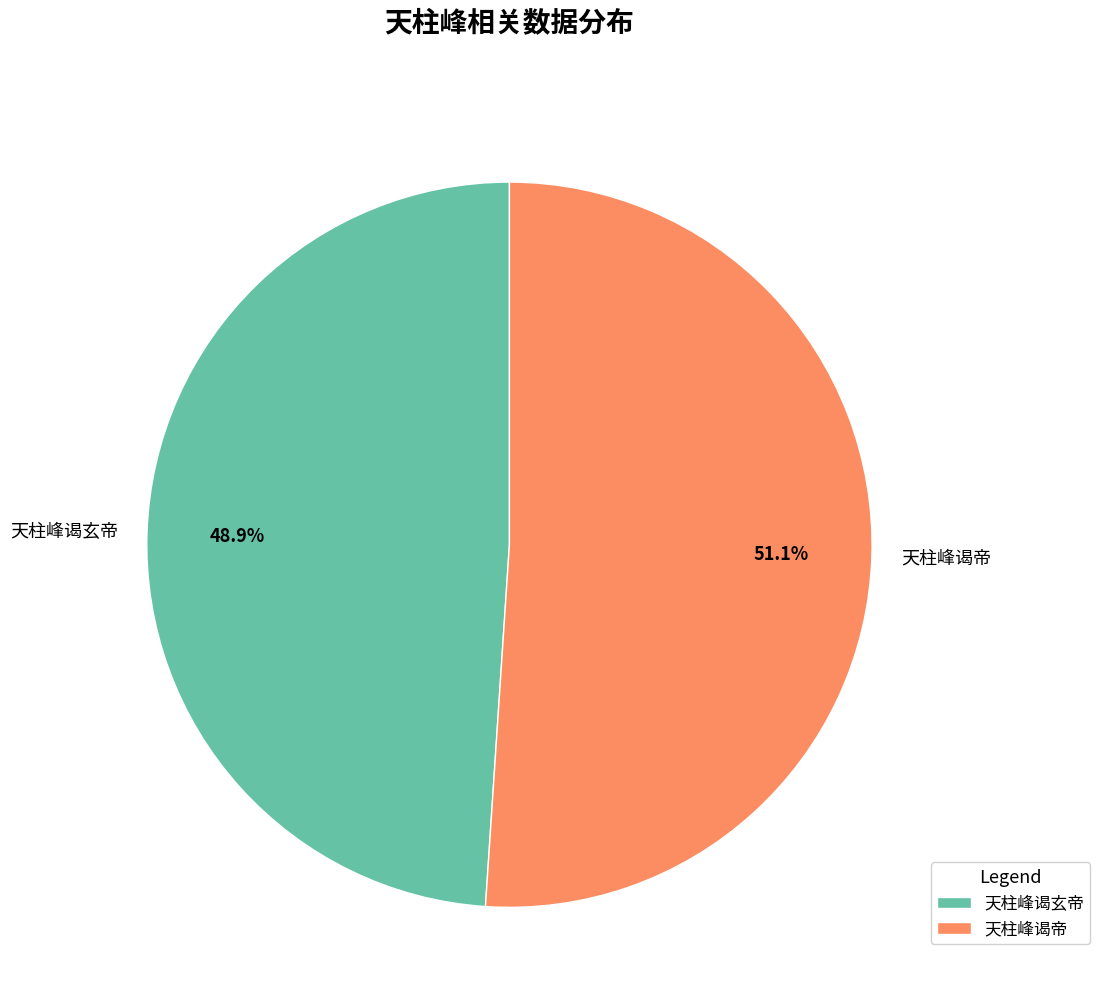

Which slice is the smallest?

天柱峰谒玄帝